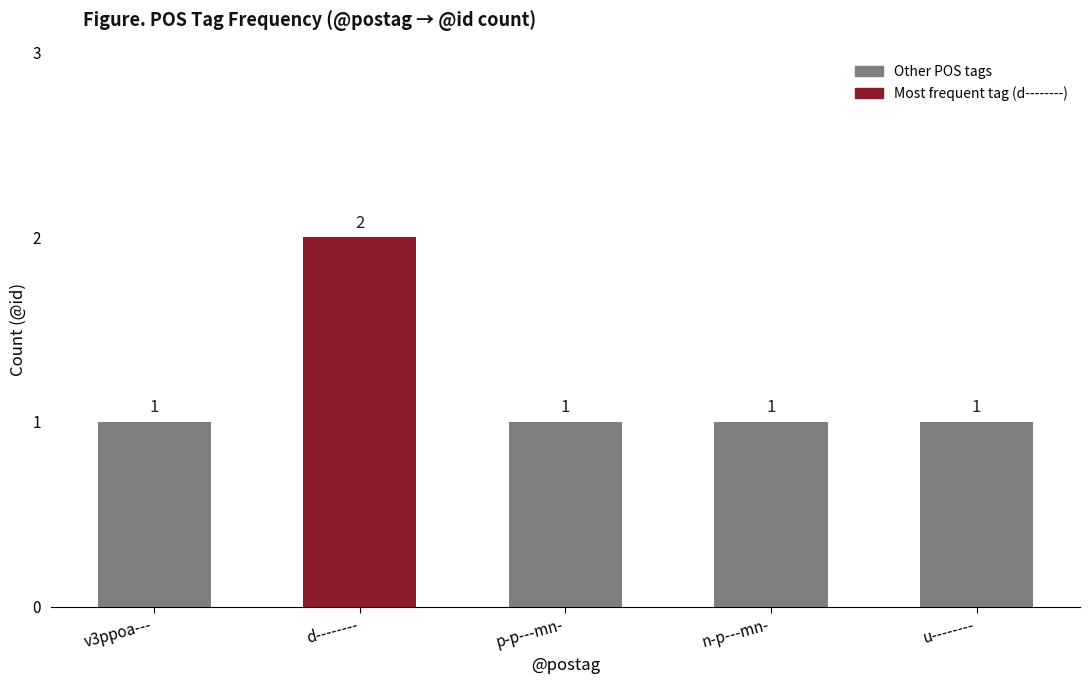

Count the values in the range 1 to 2.

5